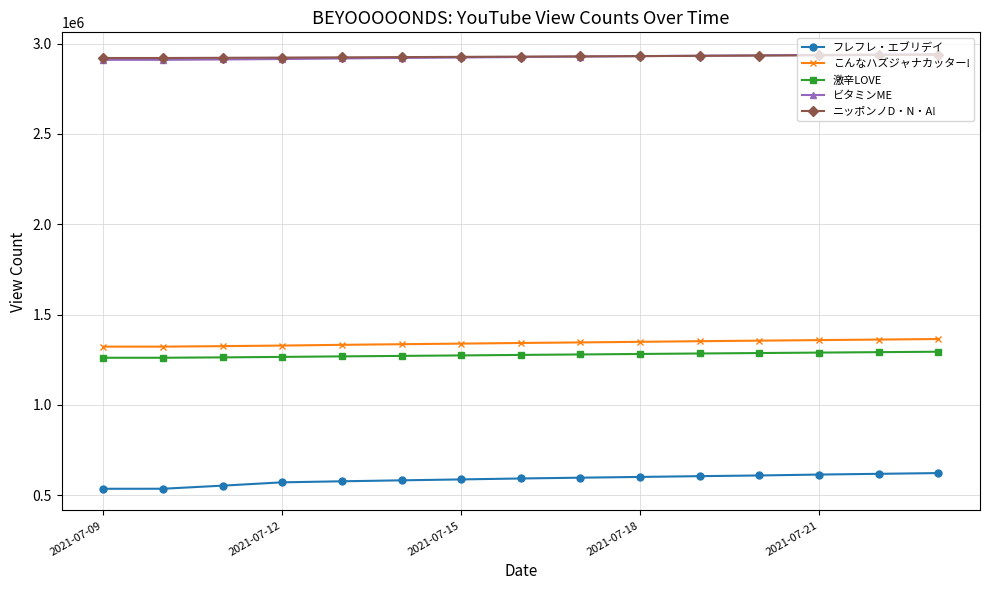

What is the value of the 激辛LOVE point at the 8th from the left?

1277012